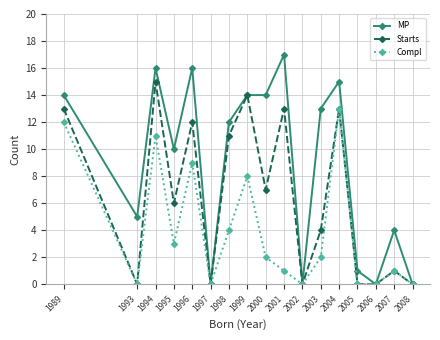

What is the difference between the maximum and second lowest values in the Compl series?

13